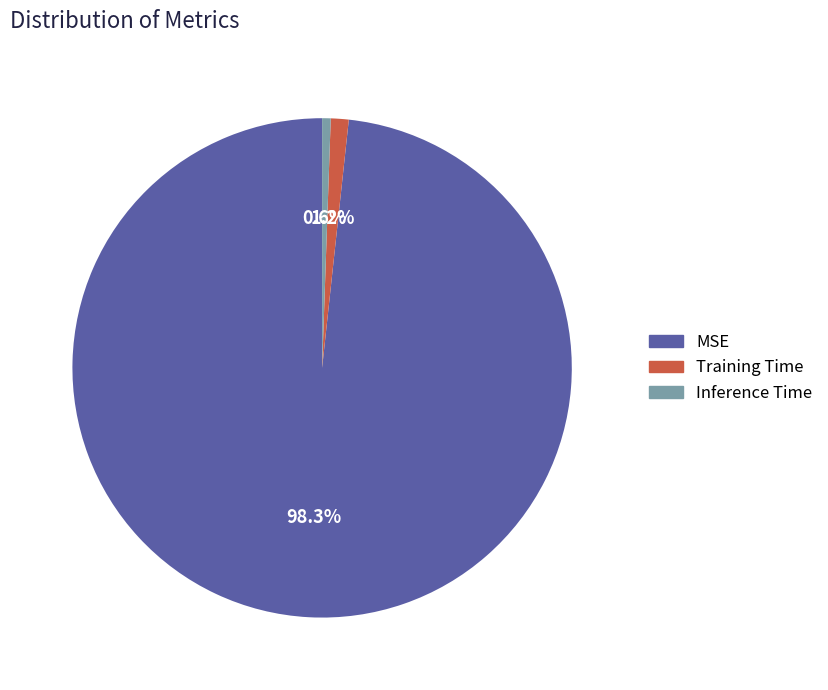

To the nearest percent, what is the difference between the largest and smallest slice percentages?

98%